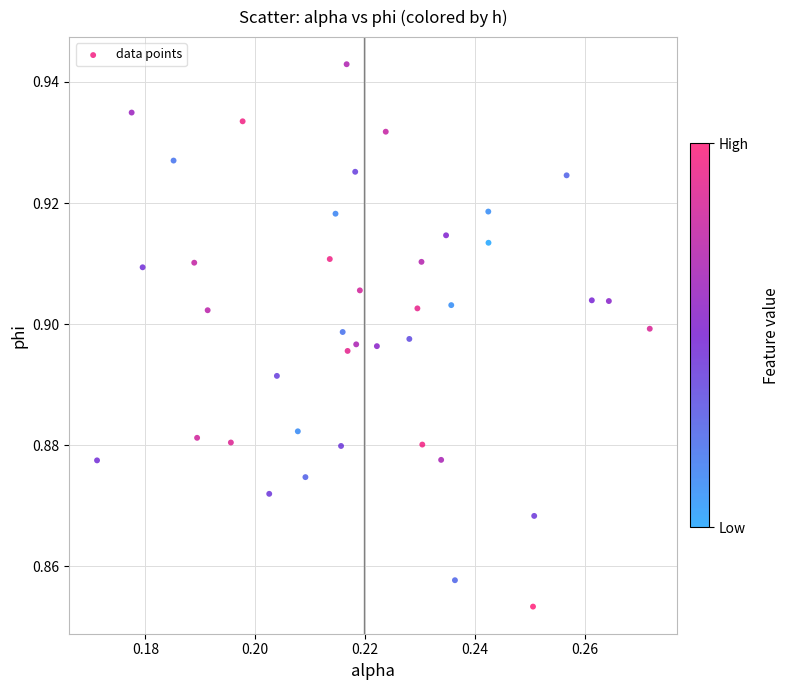

How many data points are displayed?

40